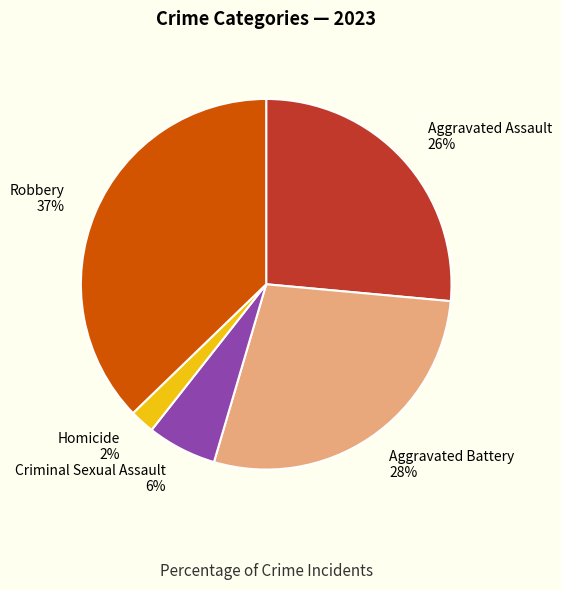

Rank the categories by value from lowest to highest.

Homicide, Criminal Sexual Assault, Aggravated Assault, Aggravated Battery, Robbery